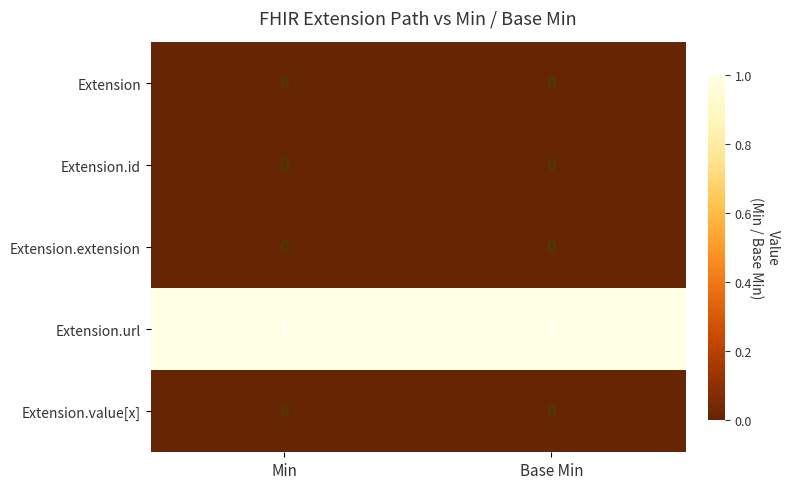

Reading left to right, transcribe all the data shown in this chart.

Extension: 0	0
Extension.id: 0	0
Extension.extension: 0	0
Extension.url: 1	1
Extension.value[x]: 0	0